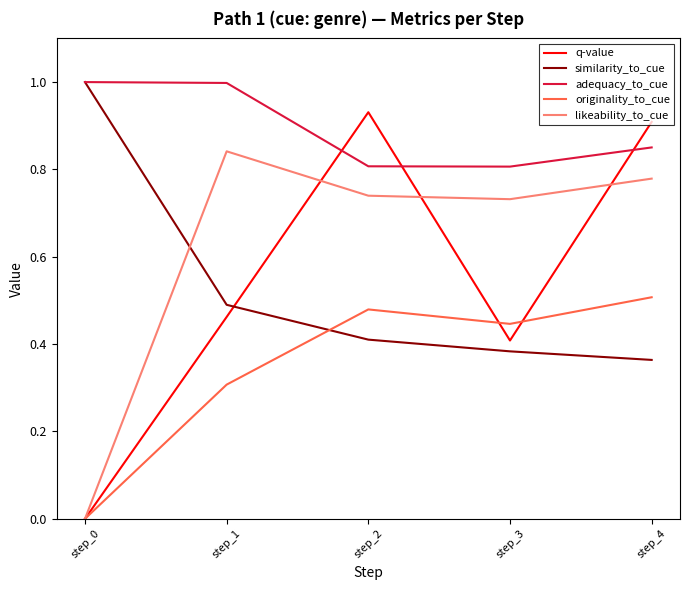

True or false: originality_to_cue and adequacy_to_cue cross at least once.

False